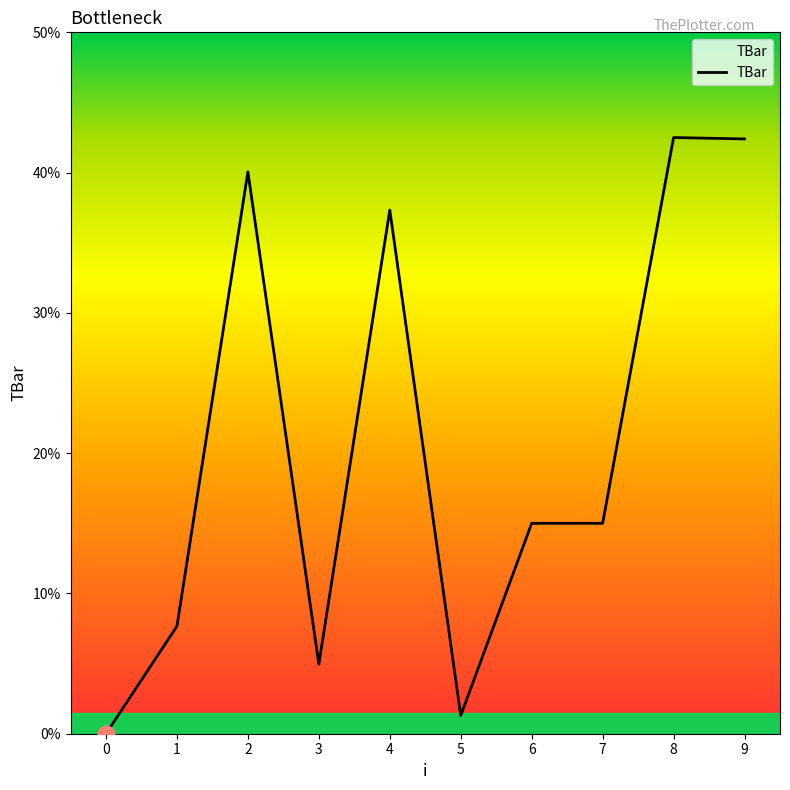

How many distinct data groups are displayed?

1